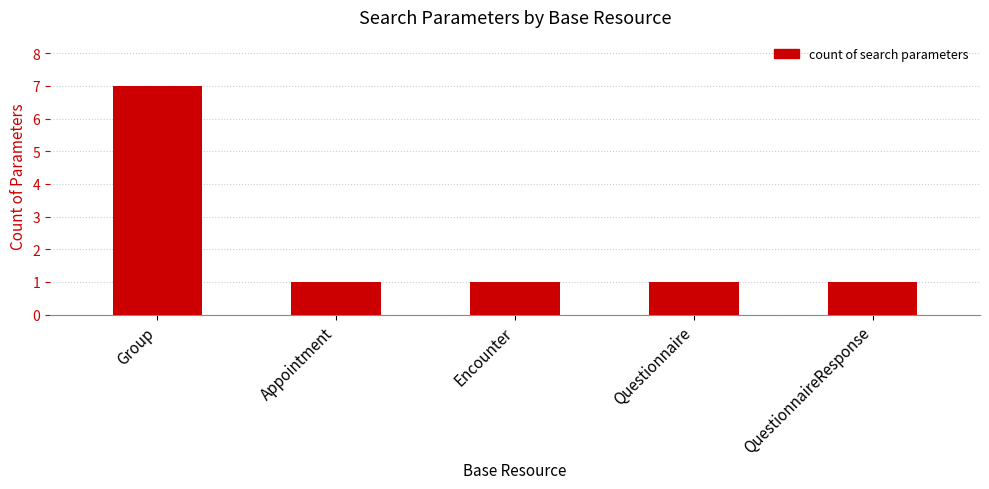

What position from the right is Questionnaire?

2